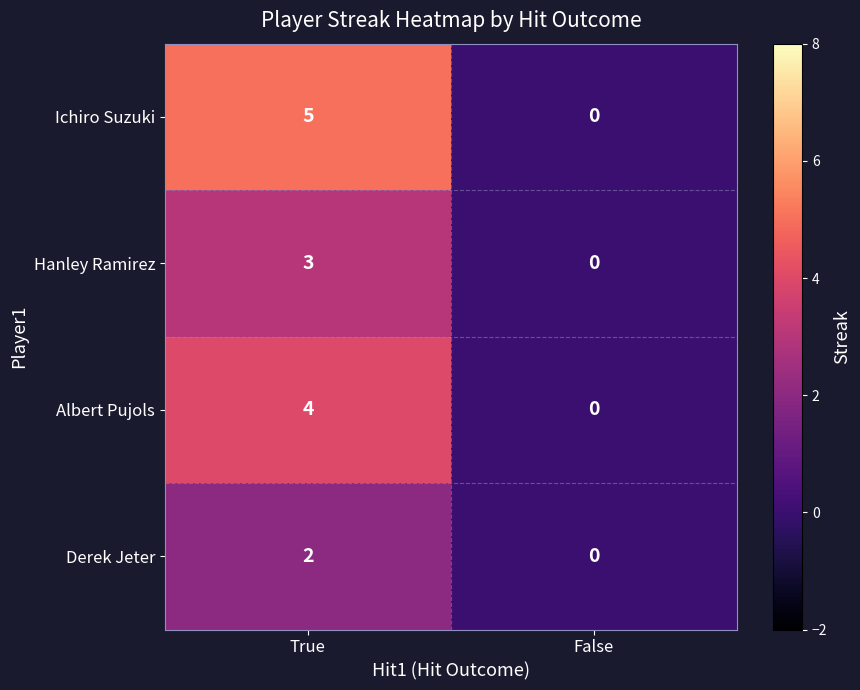

The value of Albert Pujols at False is -1. True or false?

False